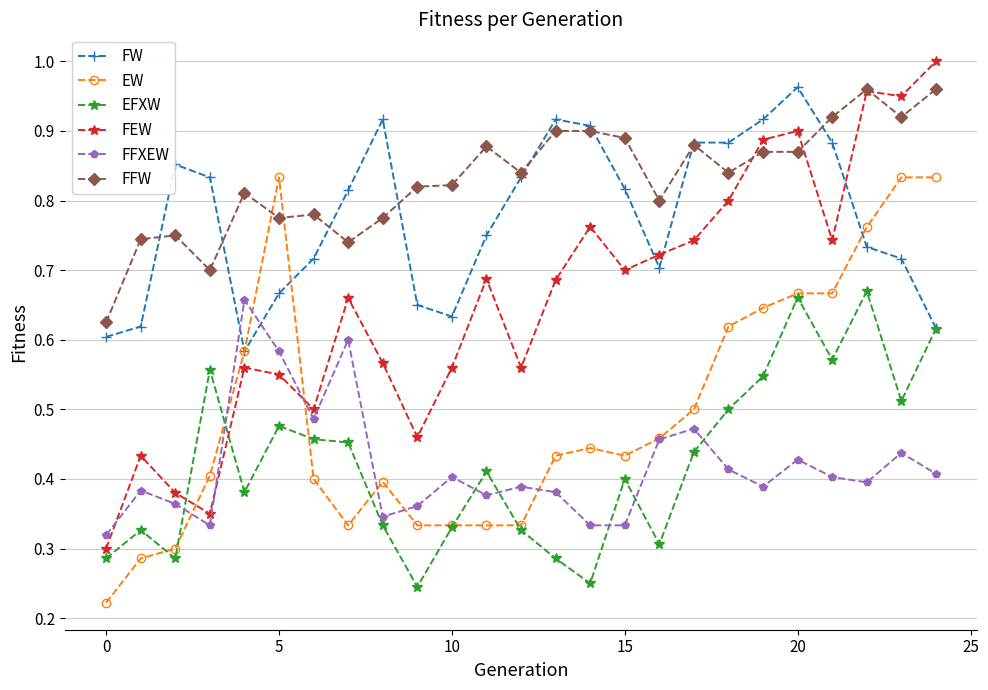

What is the sum of all FFXEW values?

10.5